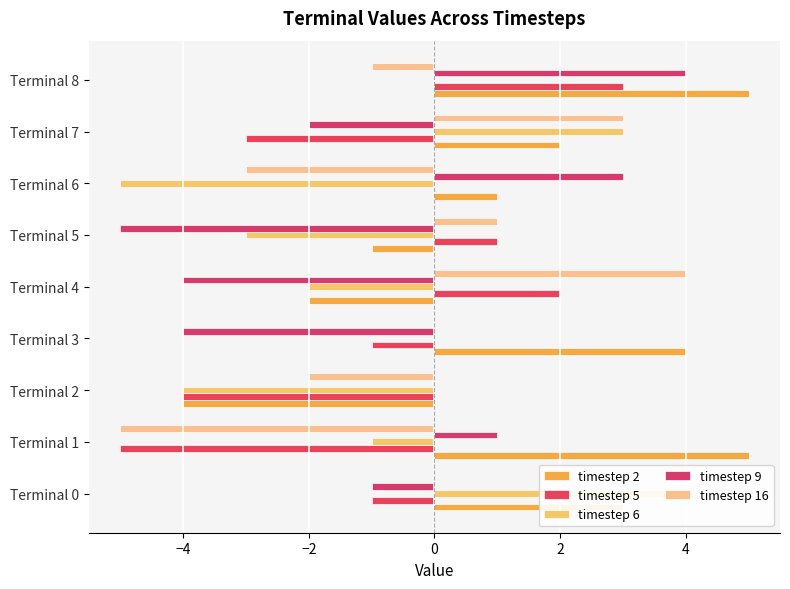

What is the highest value of the timestep 2 series?

5